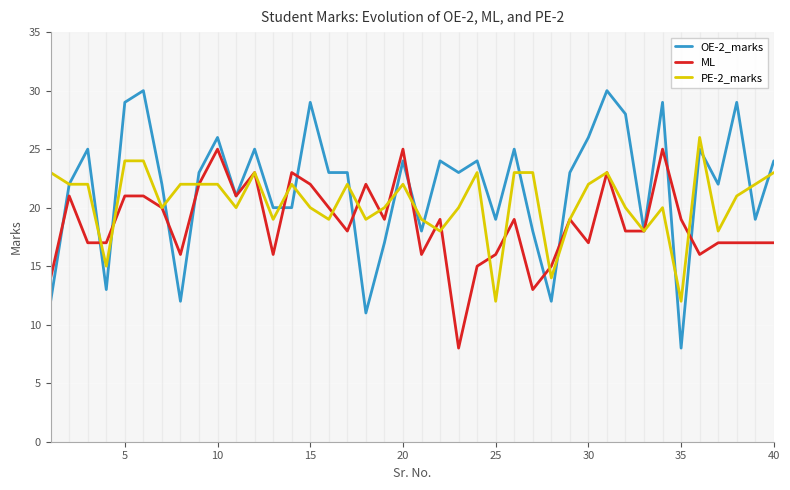

What is the minimum value for PE-2_marks?

12